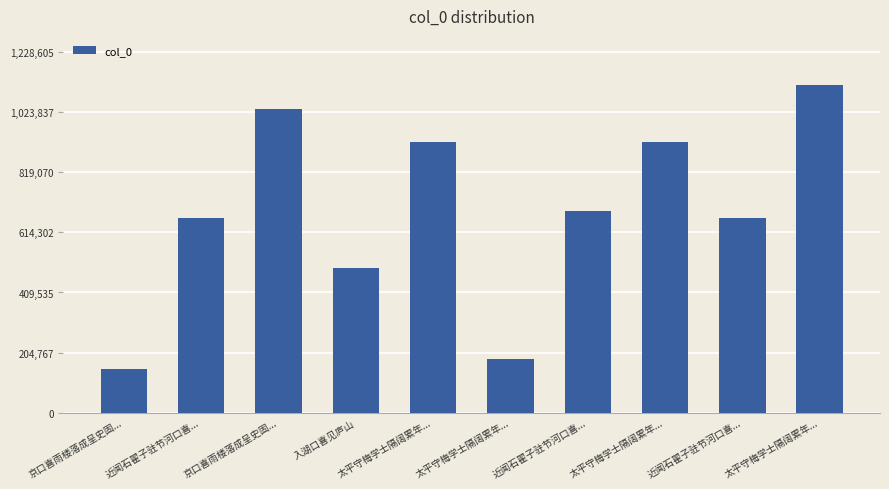

How many categories are shown in the chart?

10